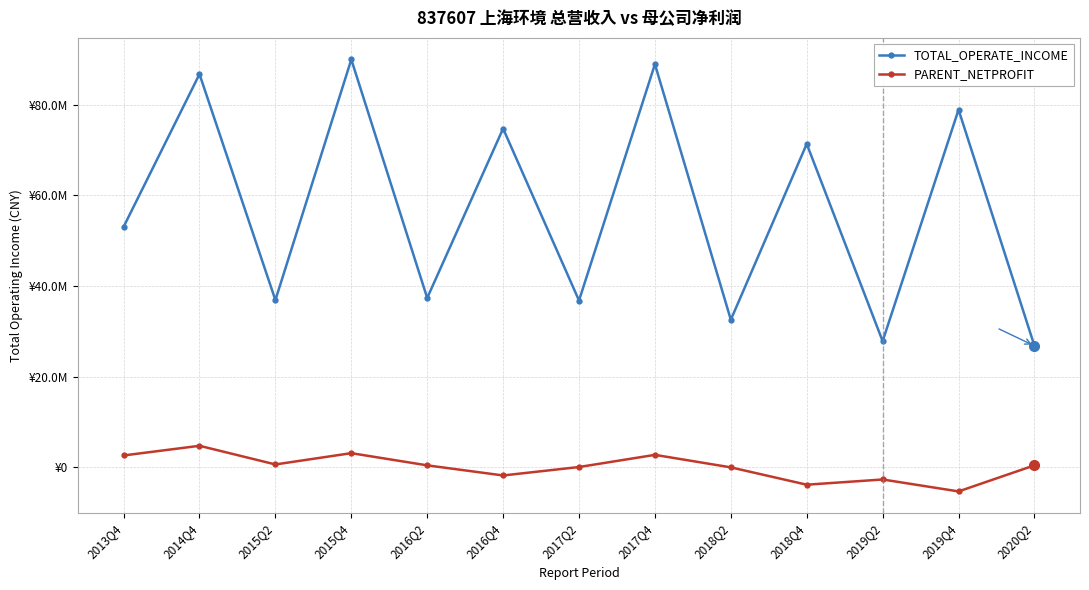

True or false: TOTAL_OPERATE_INCOME and PARENT_NETPROFIT intersect in this chart.

False